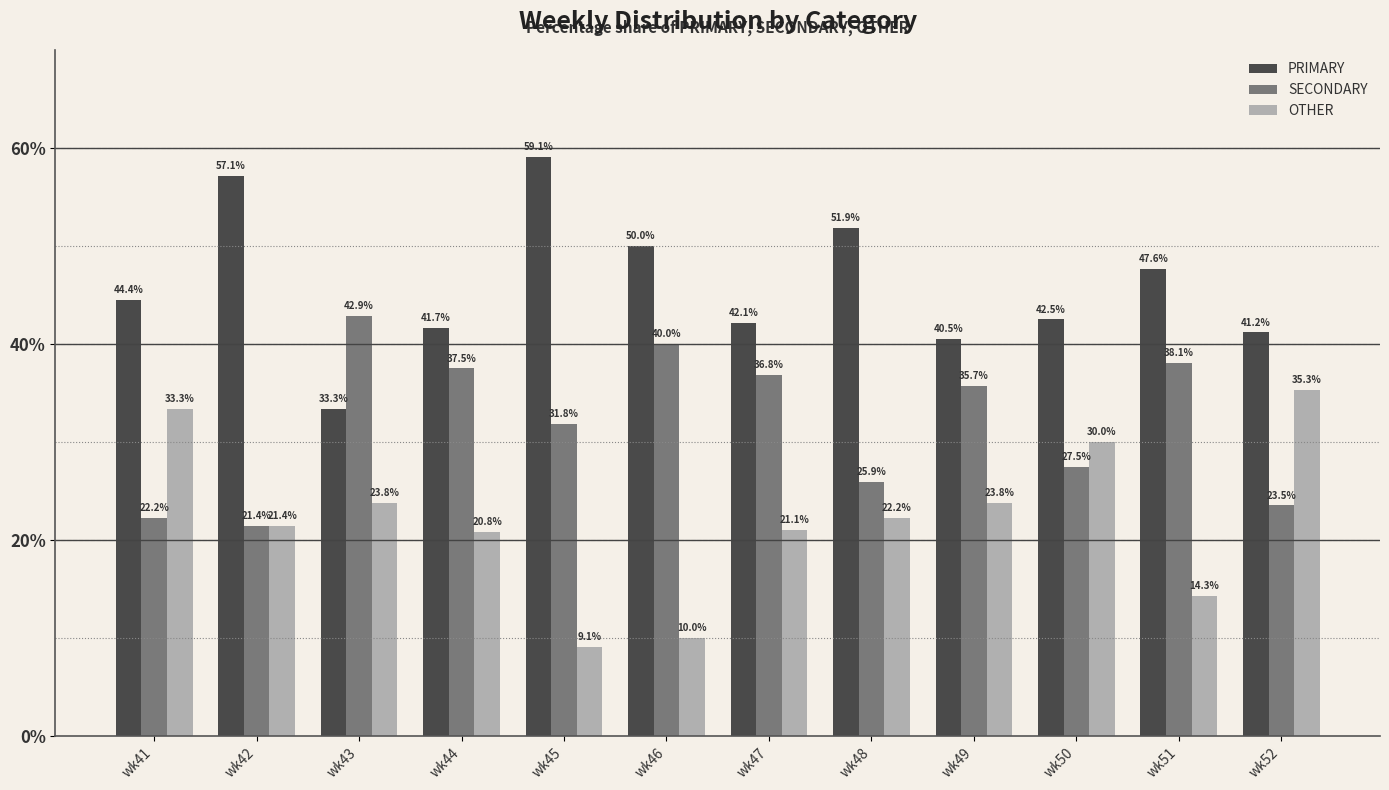

How many series are shown in this chart?

3